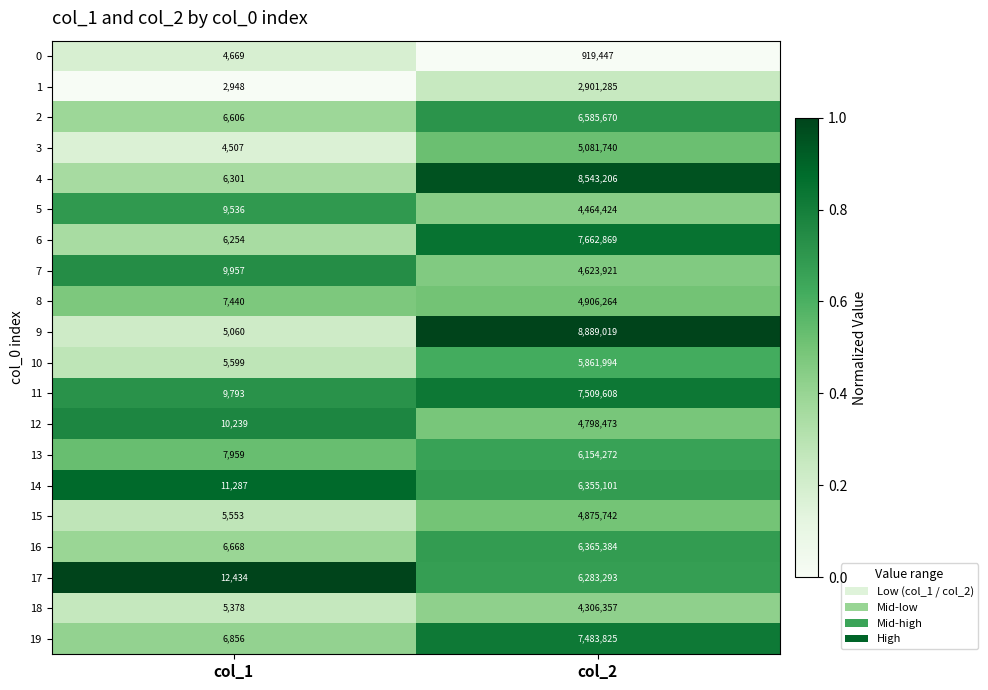

At which category is the sum across all series the highest?

col_2